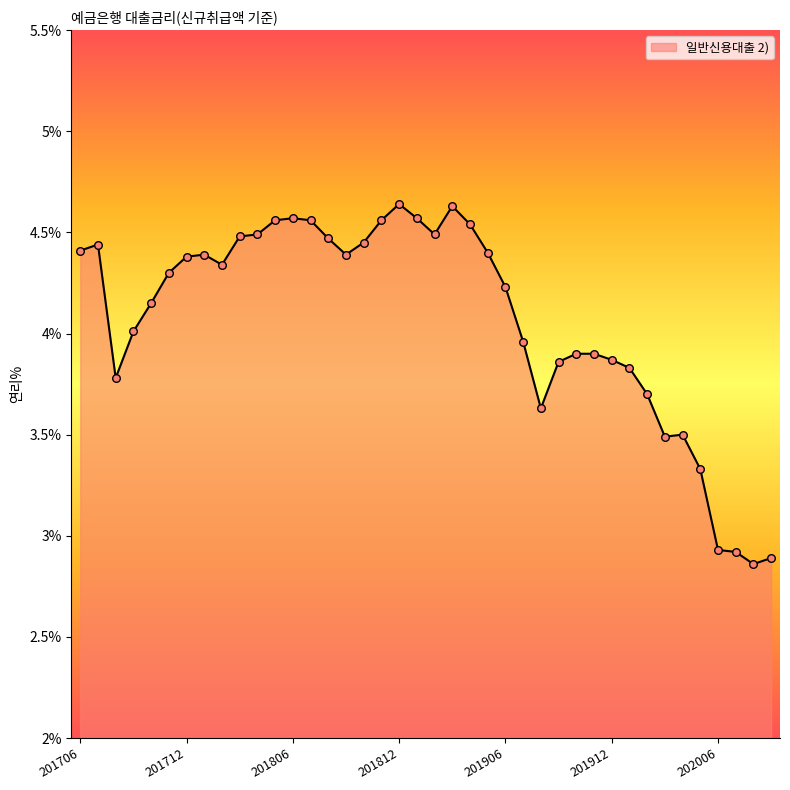

What is the difference between the maximum and minimum values?

1.8